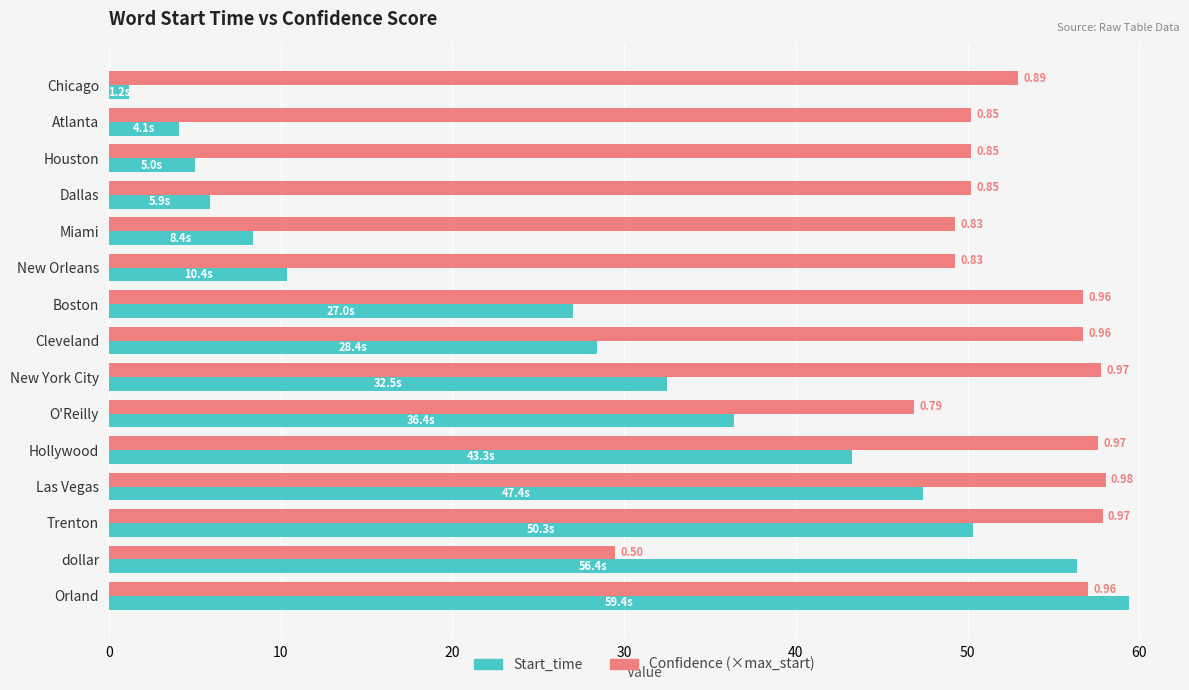

What are all the series names shown in the legend?

Start_time, Confidence (×max_start)